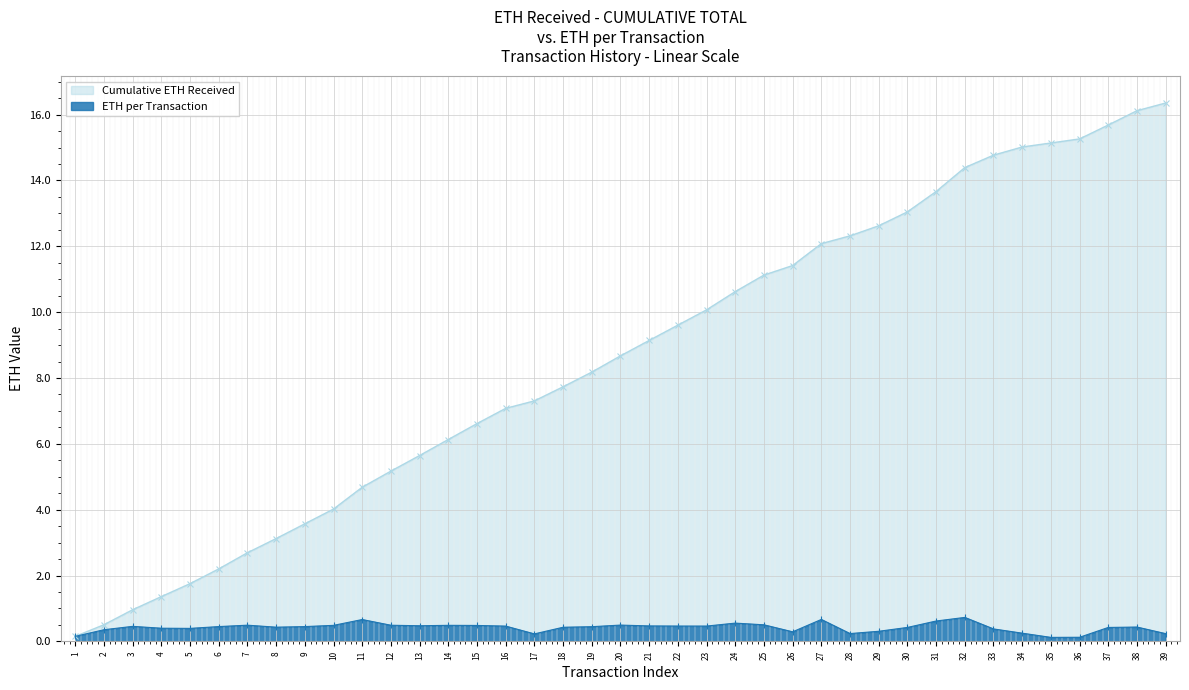

Which label corresponds to the largest value in the chart?

39